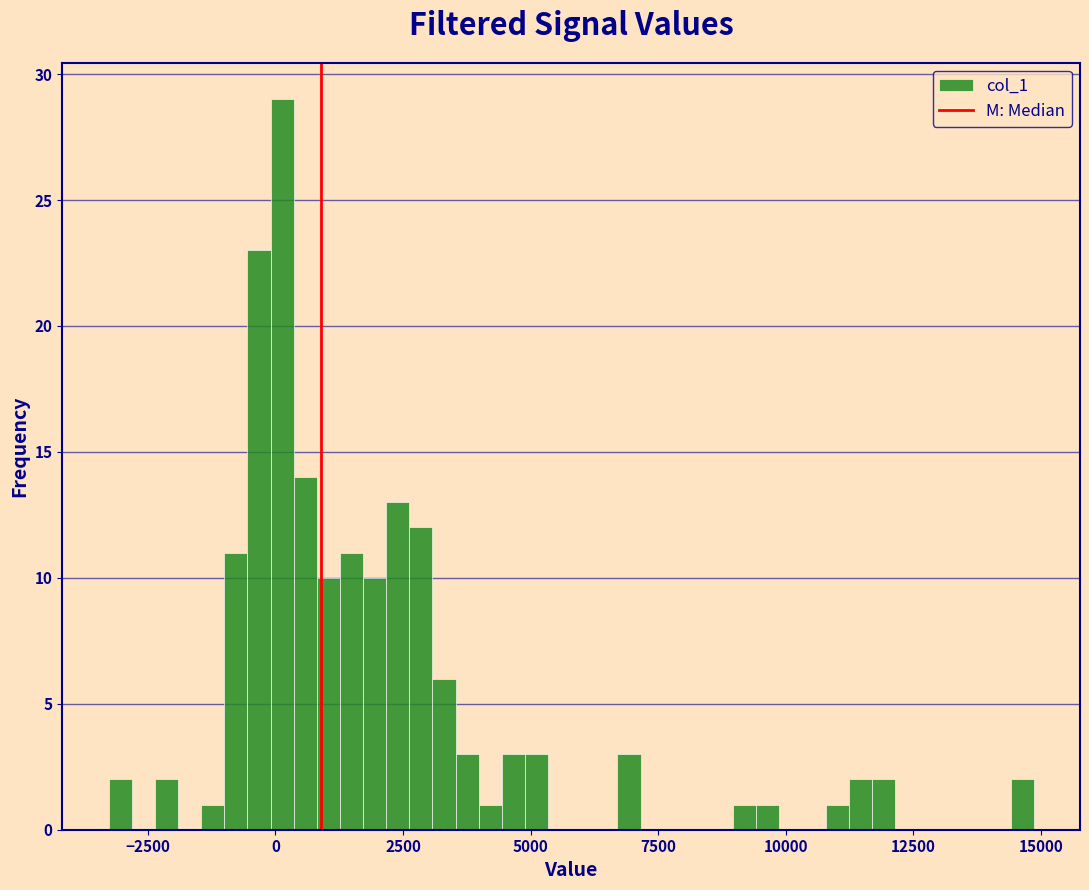

Read against the x-axis, roughly where is the centre of the tallest bar?

0